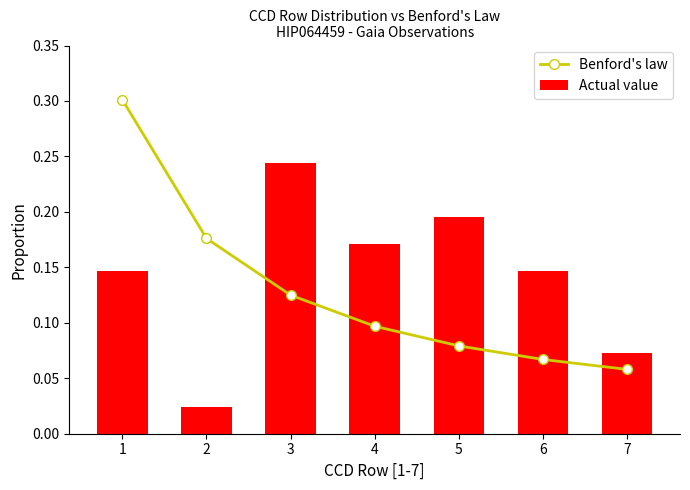

Which category has the lowest value across all series?

2